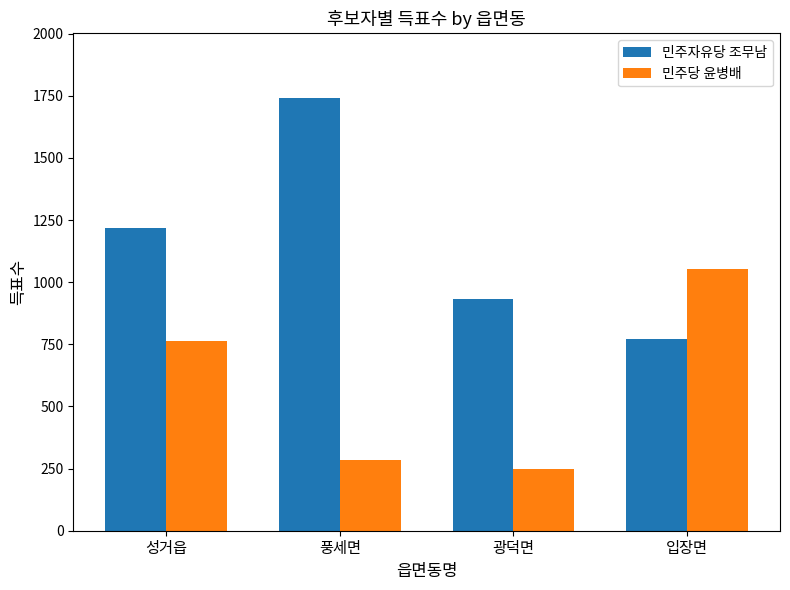

Where is 민주당 윤병배 nearest to the value 649?

성거읍